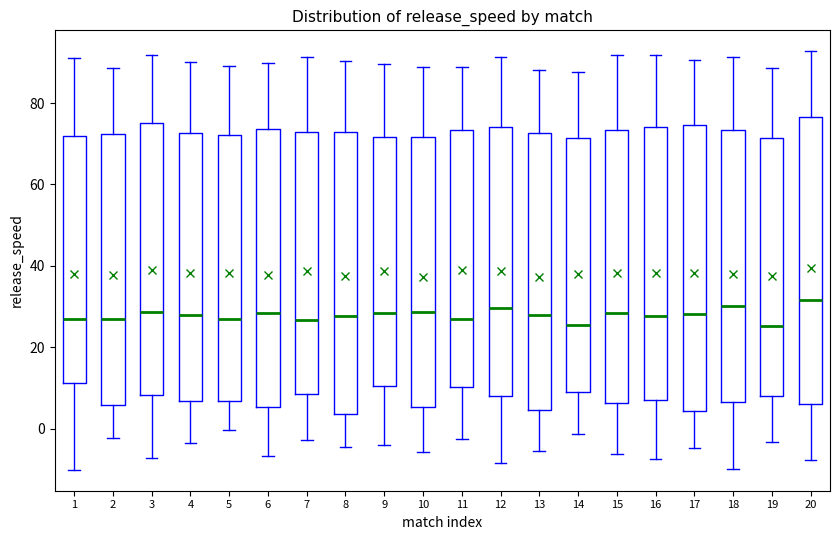

Reading left to right, read every box against the y-axis: the position of its median line, the range the box covers, and the ends of its whiskers. The values are not printed on the chart, so give them approximately, as read against the axis.

1: median 28, box 12 to 72, whiskers -10 to 92
2: median 28, box 6 to 72, whiskers -2 to 88
3: median 28, box 8 to 76, whiskers -8 to 92
4: median 28, box 6 to 72, whiskers -4 to 90
5: median 26, box 6 to 72, whiskers 0 to 90
6: median 28, box 6 to 74, whiskers -6 to 90
7: median 26, box 8 to 72, whiskers -2 to 92
8: median 28, box 4 to 72, whiskers -4 to 90
9: median 28, box 10 to 72, whiskers -4 to 90
10: median 28, box 6 to 72, whiskers -6 to 88
11: median 26, box 10 to 74, whiskers -2 to 88
12: median 30, box 8 to 74, whiskers -8 to 92
13: median 28, box 4 to 72, whiskers -6 to 88
14: median 26, box 8 to 72, whiskers -2 to 88
15: median 28, box 6 to 74, whiskers -6 to 92
16: median 28, box 8 to 74, whiskers -8 to 92
17: median 28, box 4 to 74, whiskers -4 to 90
18: median 30, box 6 to 74, whiskers -10 to 92
19: median 26, box 8 to 72, whiskers -4 to 88
20: median 32, box 6 to 76, whiskers -8 to 92